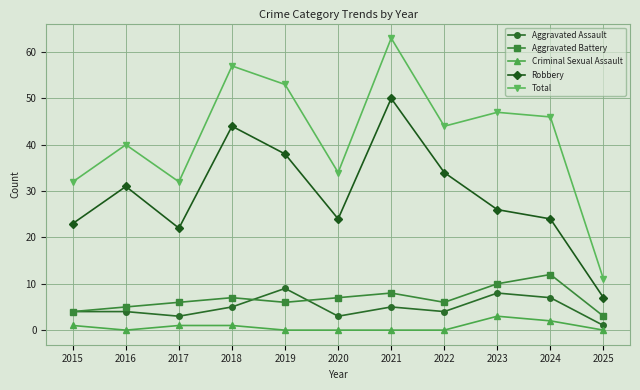

In Aggravated Battery, how many points are lower than both neighbors (excluding endpoints)?

2